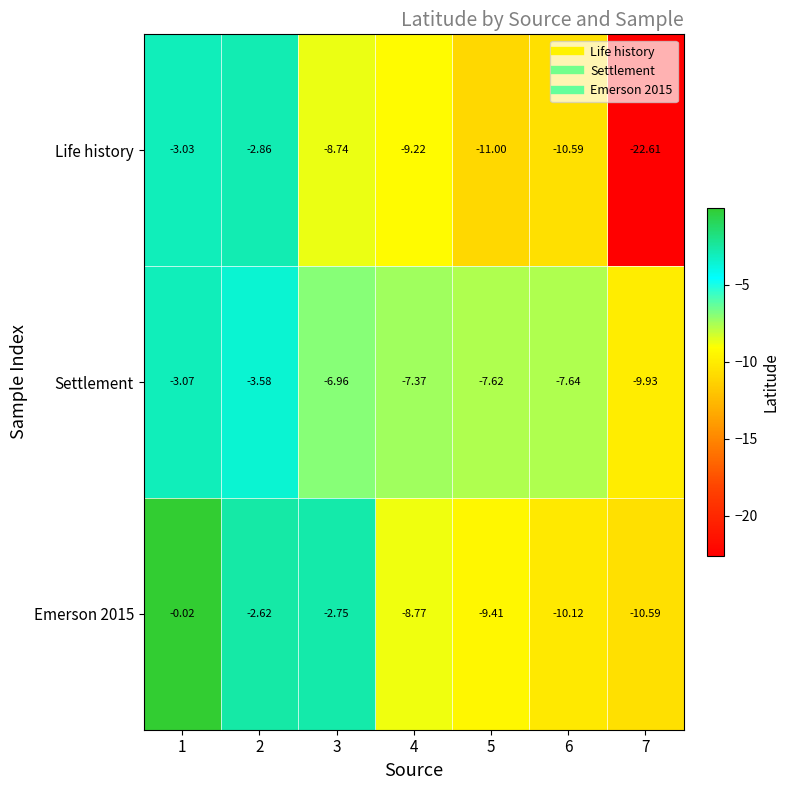

Is the value of Life history at 7 greater than the value of Emerson 2015 at 5?

No